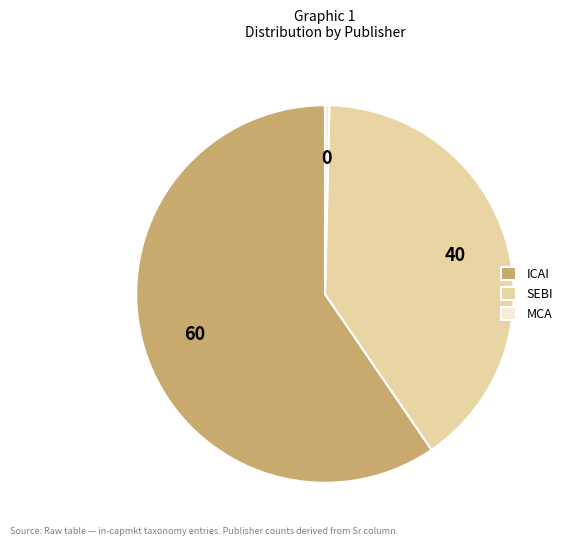

Rank the categories by value from highest to lowest.

ICAI, SEBI, MCA